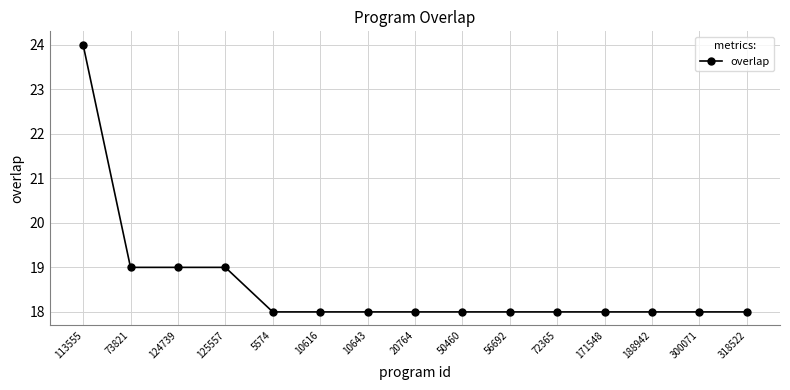

What is the smallest value displayed?

18